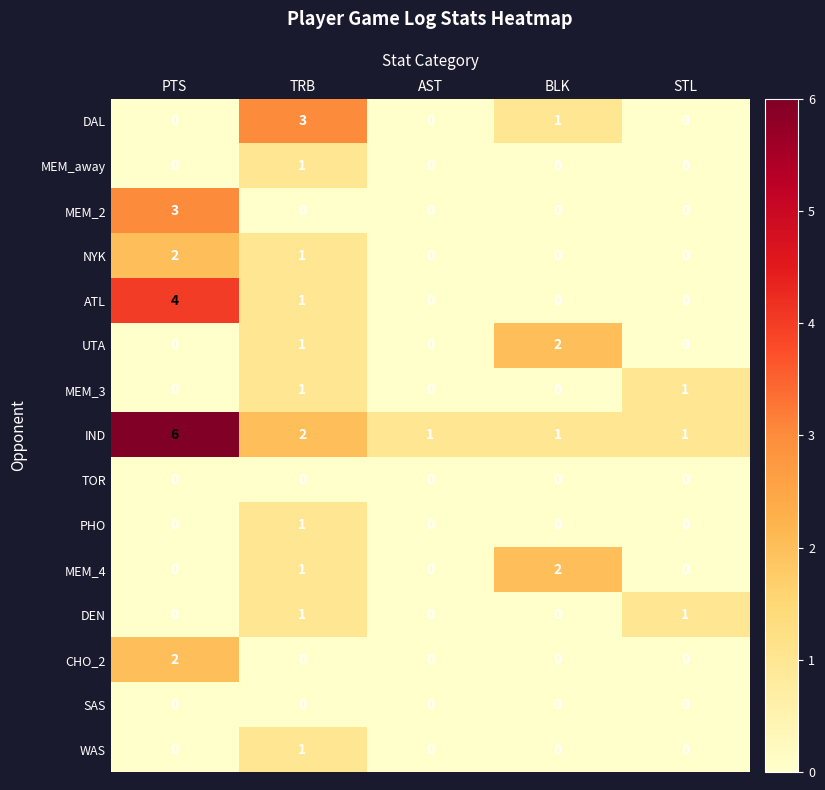

True or false: WAS has a value of 1 at BLK.

False